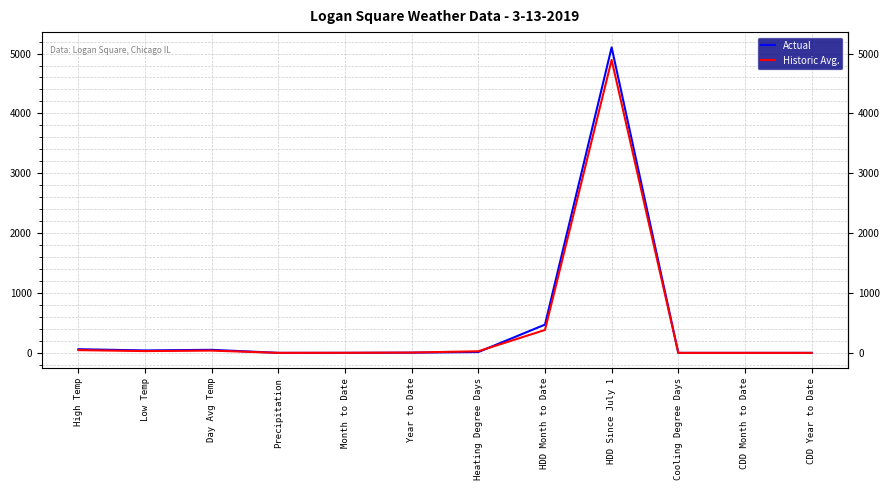

At how many categories does at least one series exceed 1837?

1